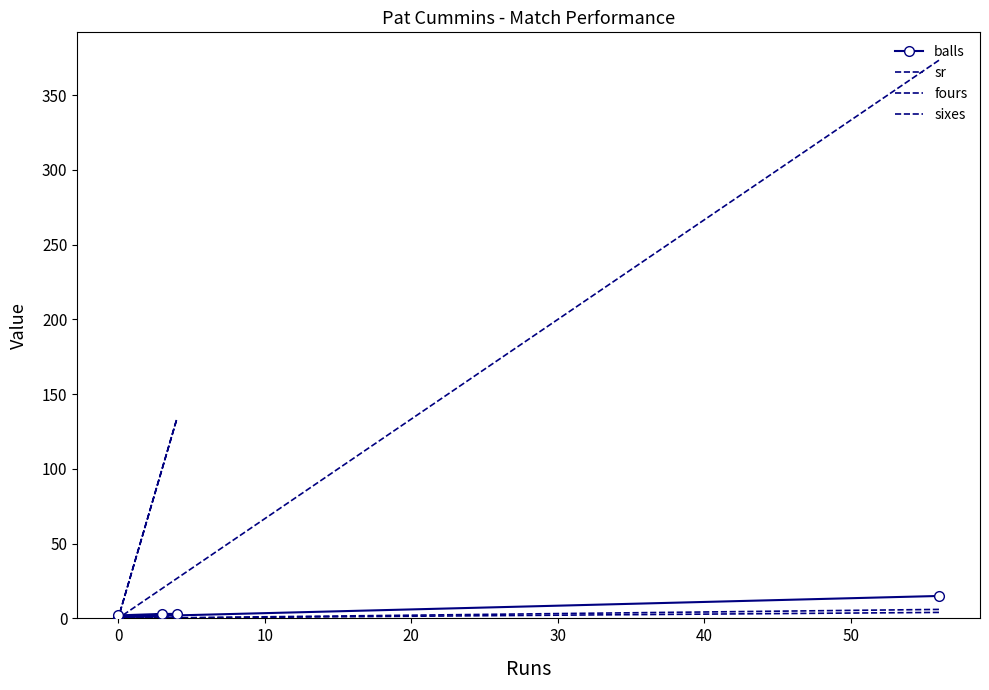

Reading left to right, list all the values displayed in this chart.

balls: 15.0	1.0	3.0	3.0	2.0
sr: 373.3	0.0	133.3	100.0	0.0
fours: 4.0	0.0	1.0	0.0	0.0
sixes: 6.0	0.0	0.0	0.0	0.0